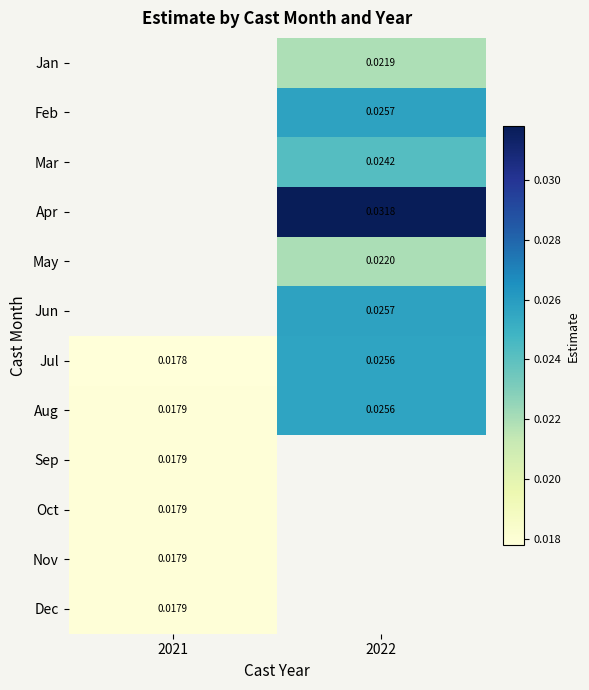

How many categories are shown in the chart?

2